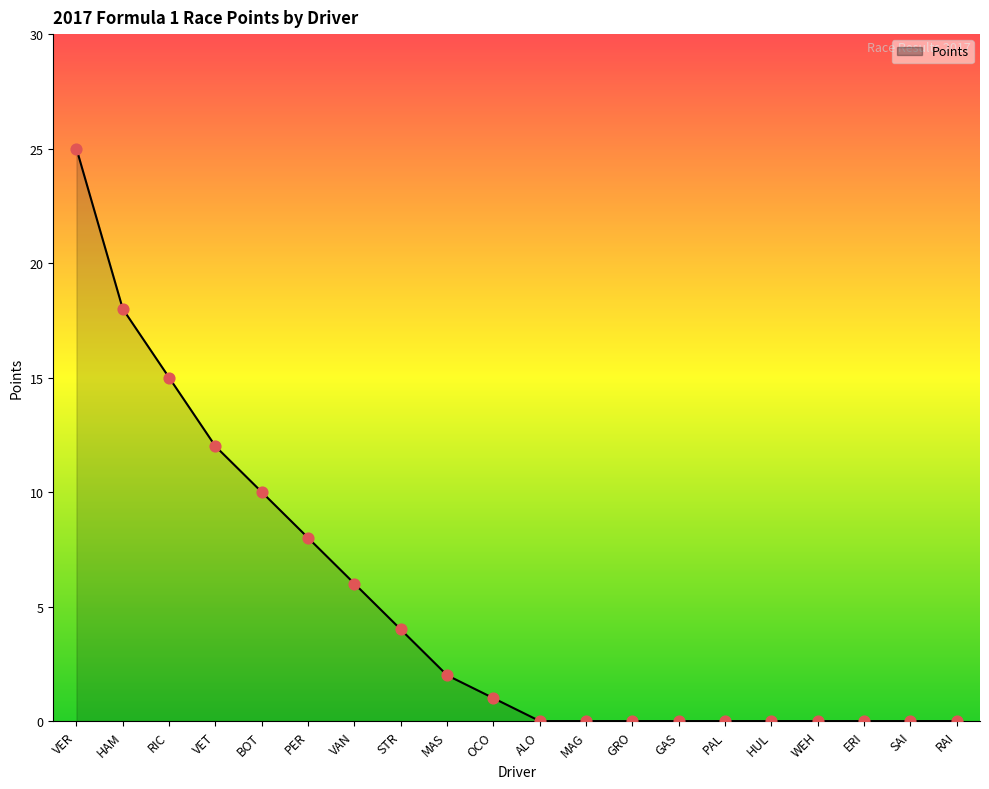

What is the change in value from PER to WEH?

-8